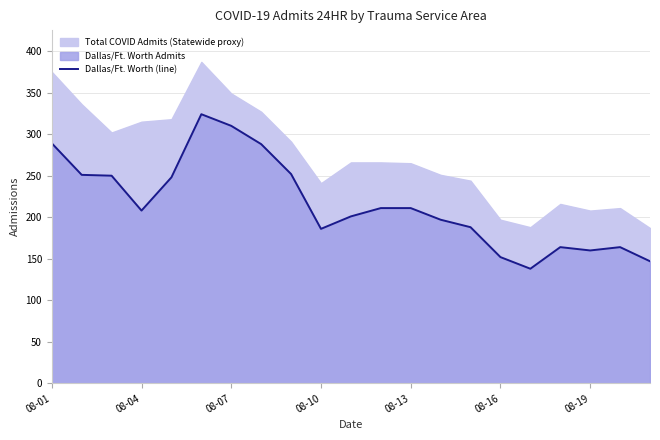

What is the maximum value for Dallas/Ft. Worth (line)?

324